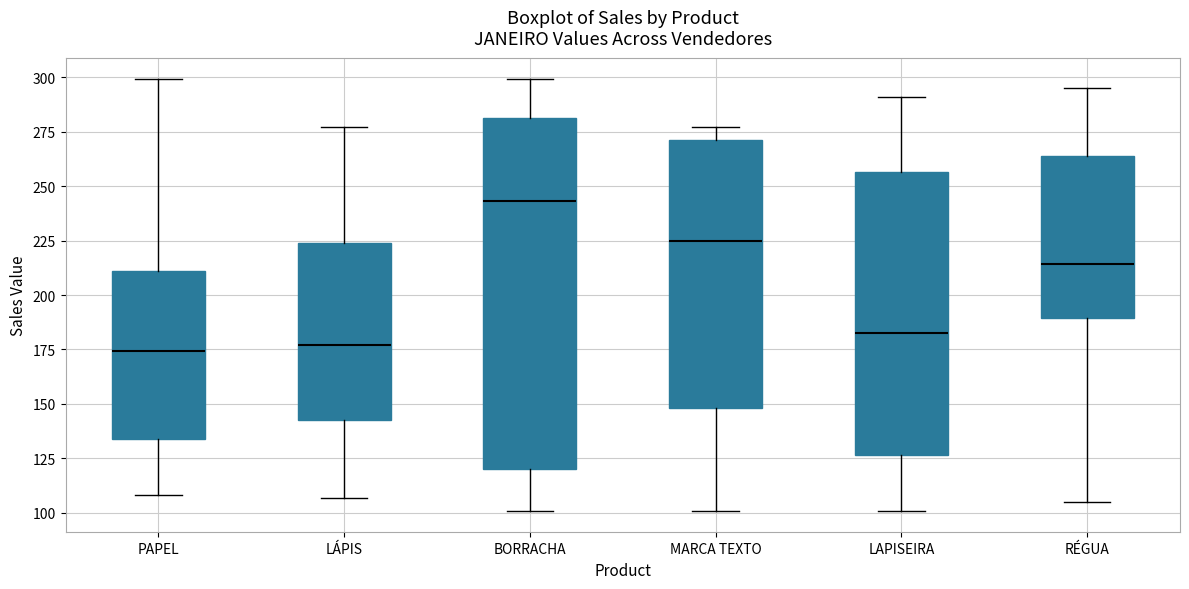

Reading left to right, read every box against the y-axis: the position of its median line, the range the box covers, and the ends of its whiskers. The values are not printed on the chart, so give them approximately, as read against the axis.

PAPEL: median 175, box 135 to 210, whiskers 110 to 300
LÁPIS: median 175, box 145 to 225, whiskers 105 to 275
BORRACHA: median 245, box 120 to 280, whiskers 100 to 300
MARCA TEXTO: median 225, box 150 to 270, whiskers 100 to 275
LAPISEIRA: median 185, box 125 to 255, whiskers 100 to 290
RÉGUA: median 215, box 190 to 265, whiskers 105 to 295